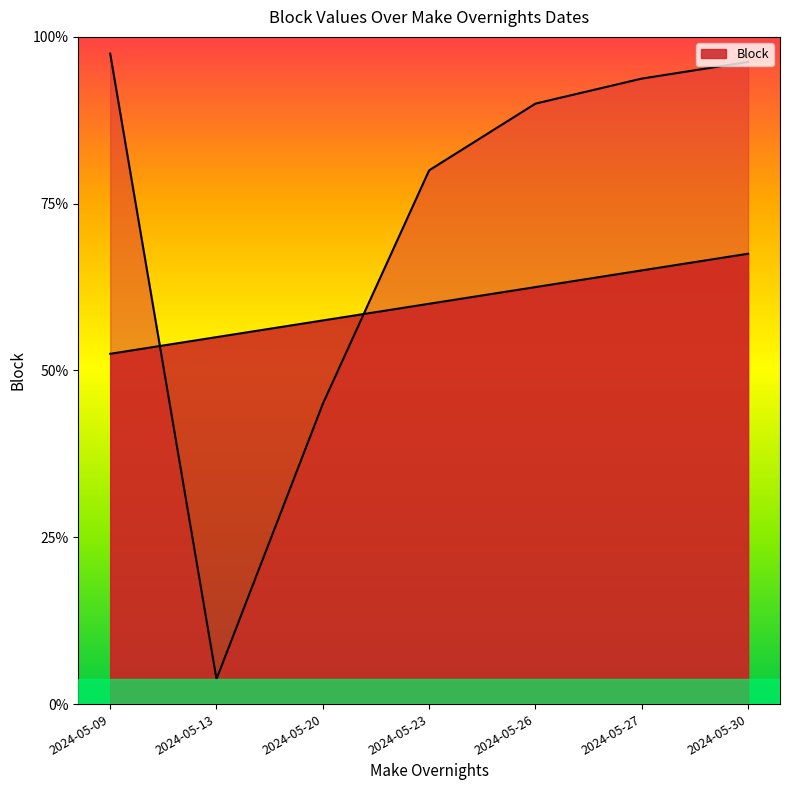

What is the ratio of the value at 2024-05-20 to the value at 2024-05-23?

1.0